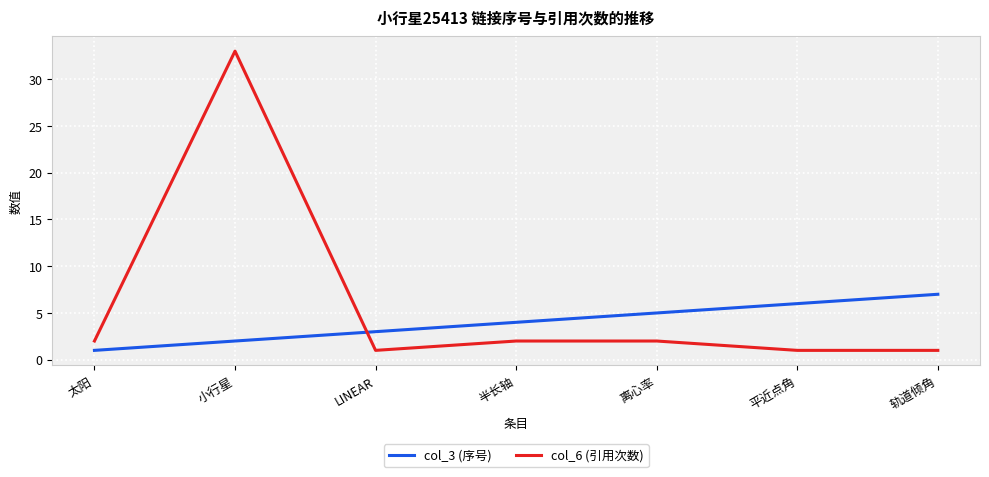

Reading left to right, list all the values displayed in this chart.

col_3 (序号): 太阳=1	小行星=2	LINEAR=3	半长轴=4	离心率=5	平近点角=6	轨道倾角=7
col_6 (引用次数): 太阳=2	小行星=33	LINEAR=1	半长轴=2	离心率=2	平近点角=1	轨道倾角=1